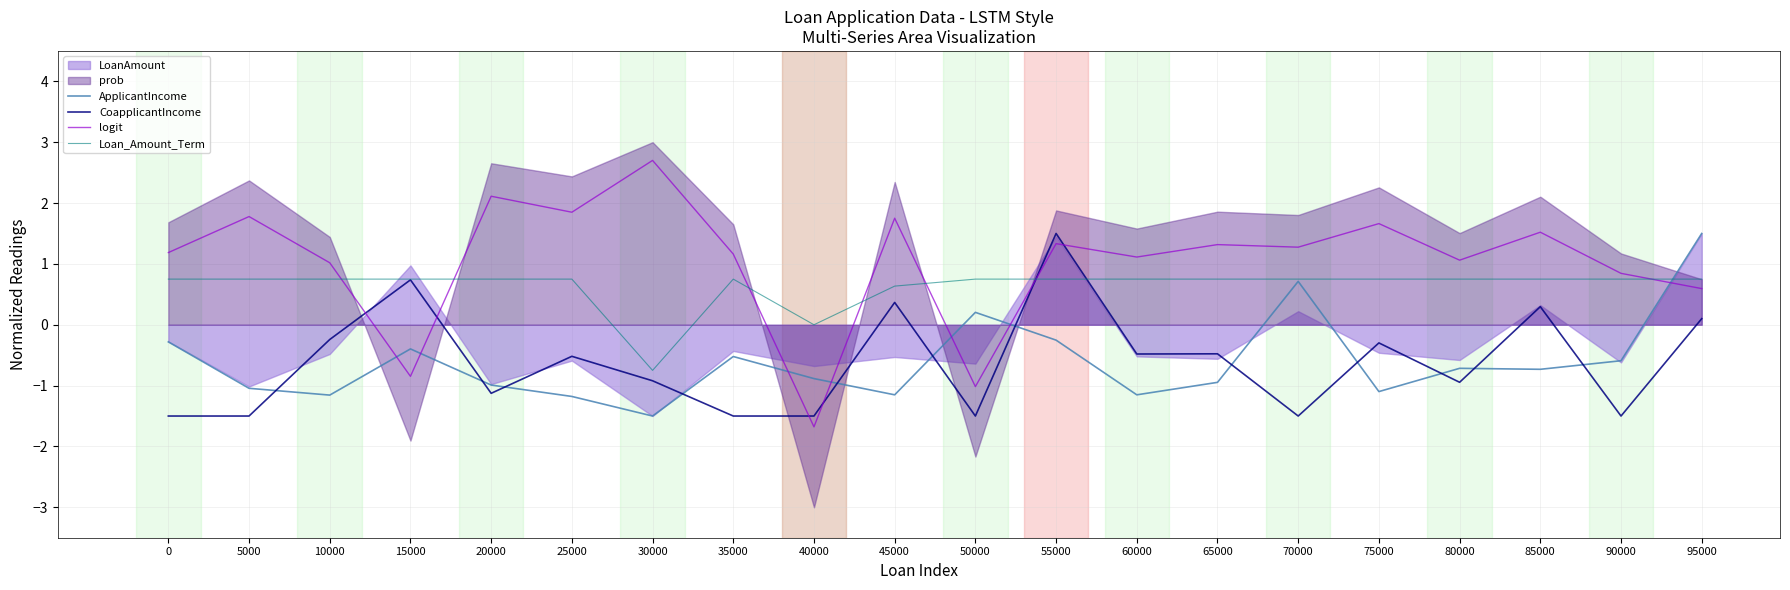

What is the sum of all CoapplicantIncome values?

-12.5